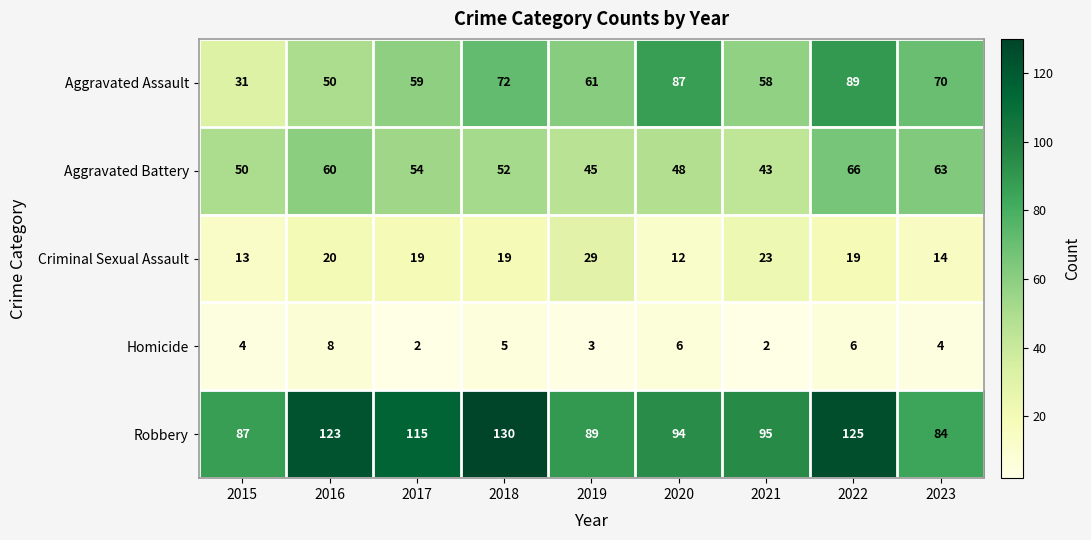

At which label does Robbery reach its minimum?

2023